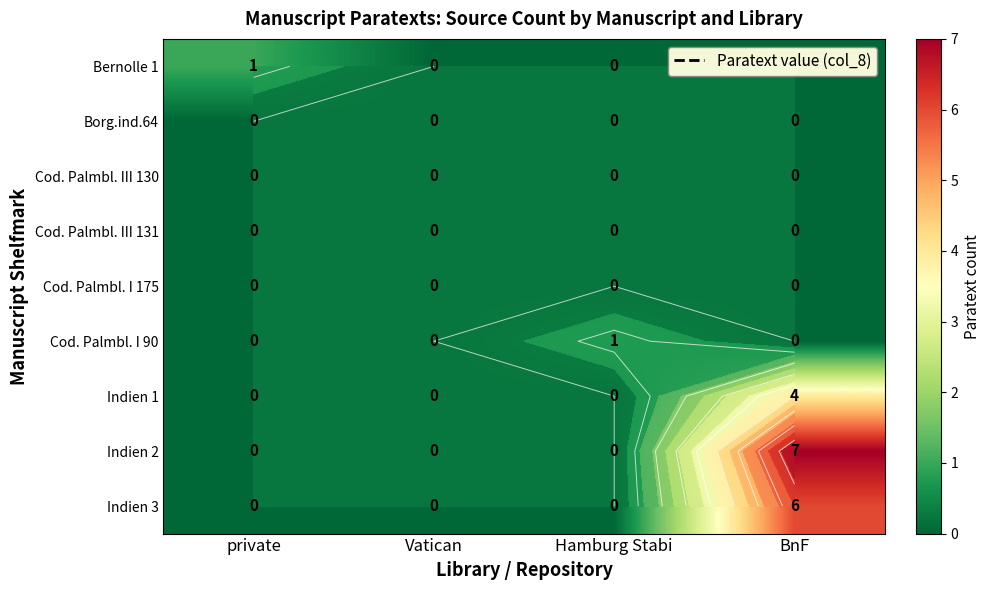

Rank the series by their maximum value, from highest to lowest.

Indien 2, Indien 3, Indien 1, Bernolle 1, Cod. Palmbl. I 90, Borg.ind.64, Cod. Palmbl. III 130, Cod. Palmbl. III 131, Cod. Palmbl. I 175